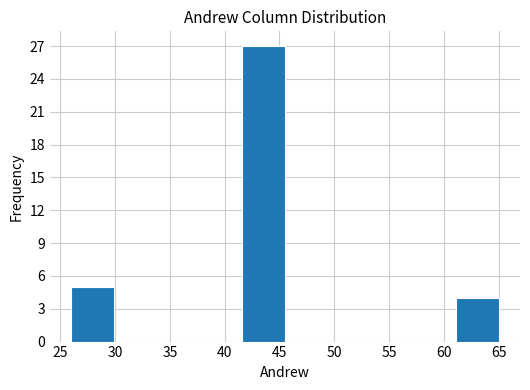

How tall is the bar that spans 26.0 to 29.9 on the x-axis? Neither the bar edges nor the heights are printed on the chart, so give them approximately, as read against the axes.

5